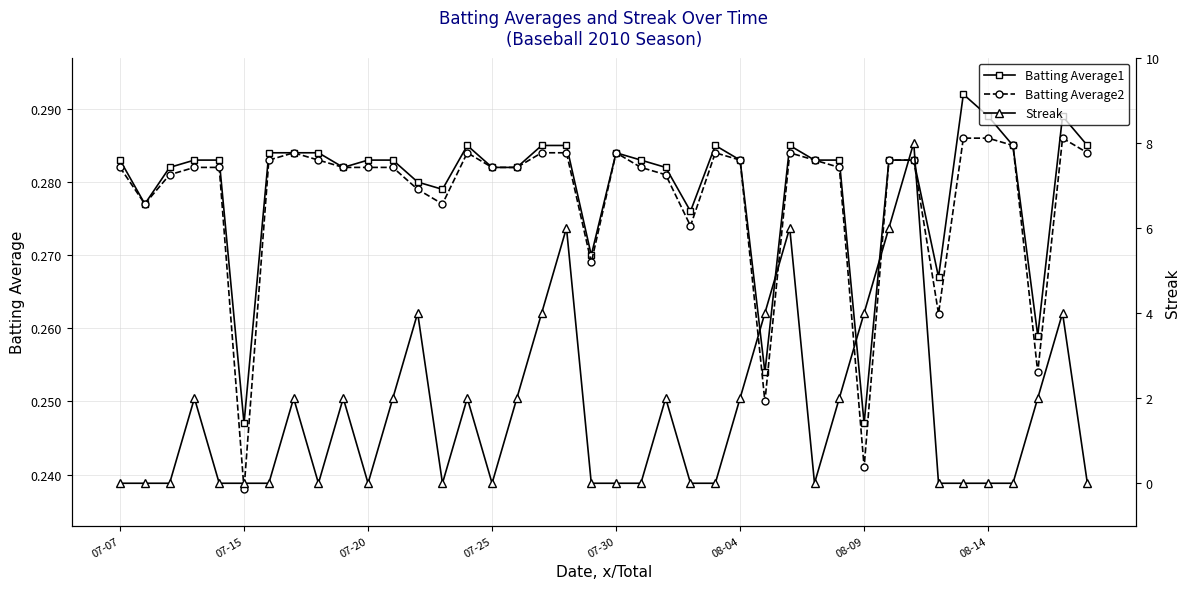

What is the average value of the Batting Average1 series?

0.3